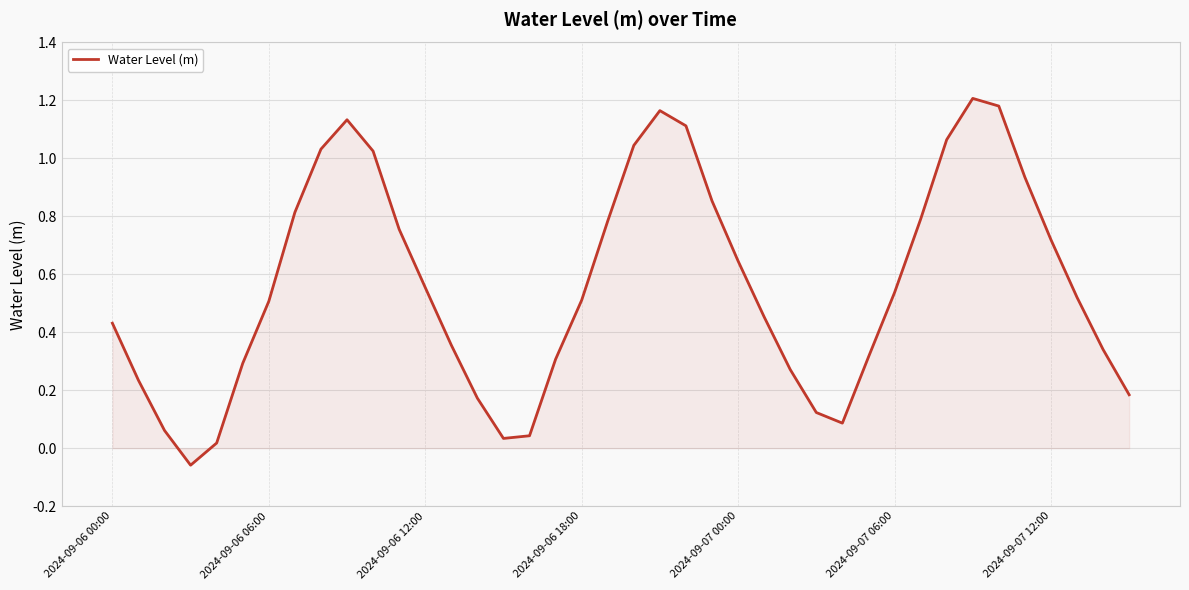

At which label does the data first exceed 0?

2024-09-06 00:00